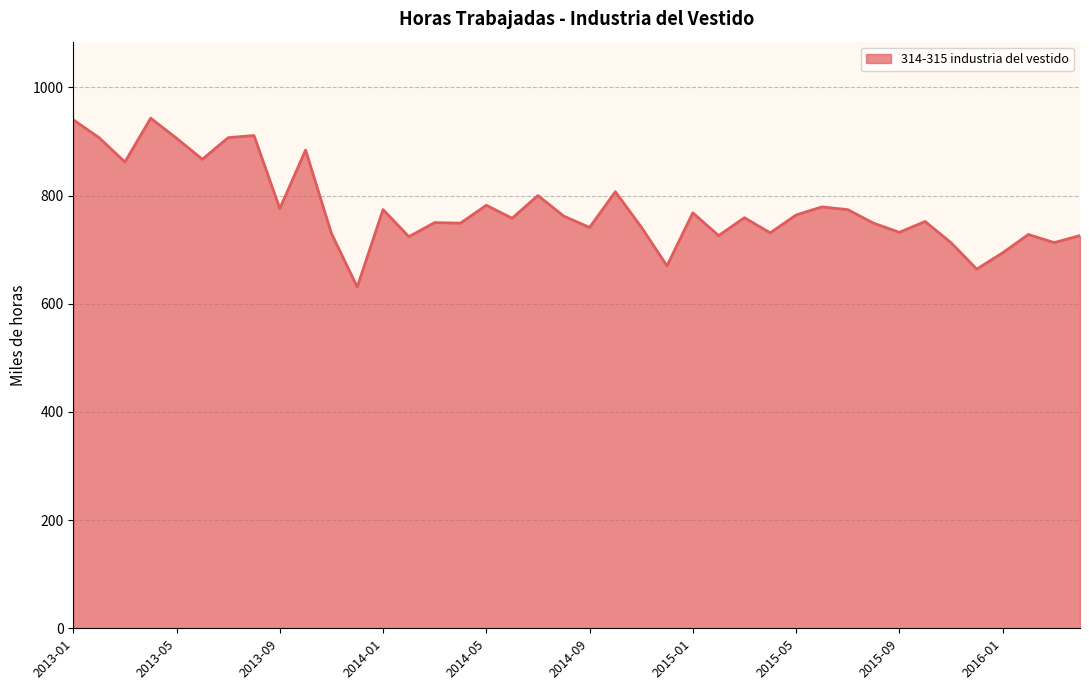

What is the smallest value displayed?

631